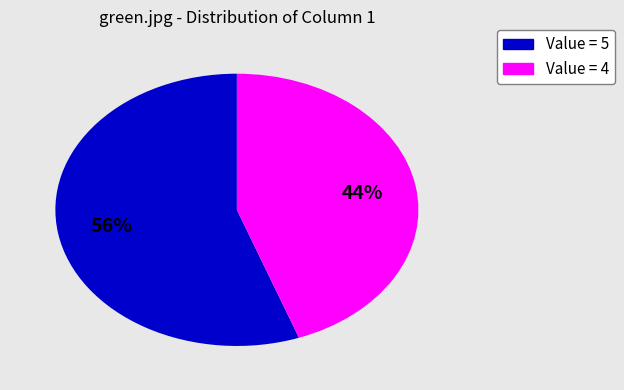

To the nearest percent, what is the average slice percentage?

50%